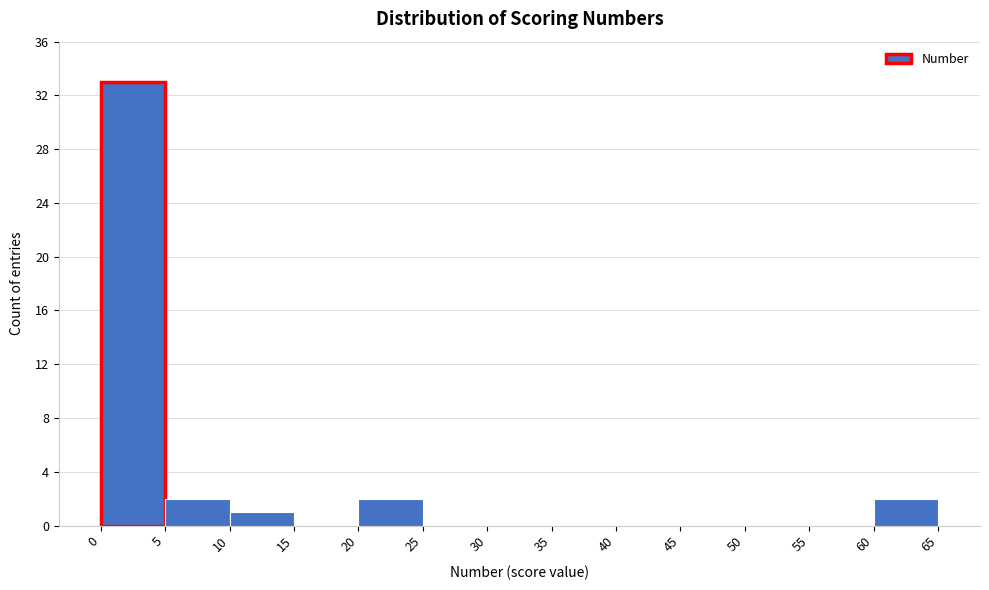

Reading left to right, transcribe this chart: for each bar, give the range it covers on the x-axis and its height. The values are not printed on the chart, so give them approximately, as read against the axis.

0 to 5: 33
5 to 10: 2
10 to 15: 1
15 to 20: 0
20 to 25: 2
25 to 30: 0
30 to 35: 0
35 to 40: 0
40 to 45: 0
45 to 50: 0
50 to 55: 0
55 to 60: 0
60 to 65: 2